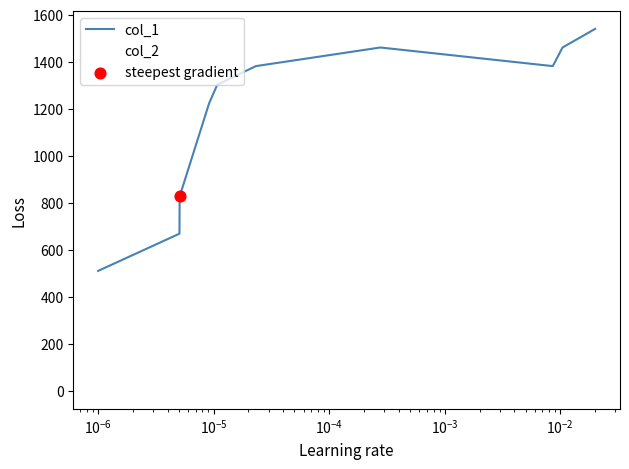

Rank the series by their maximum value, from lowest to highest.

col_2, col_1